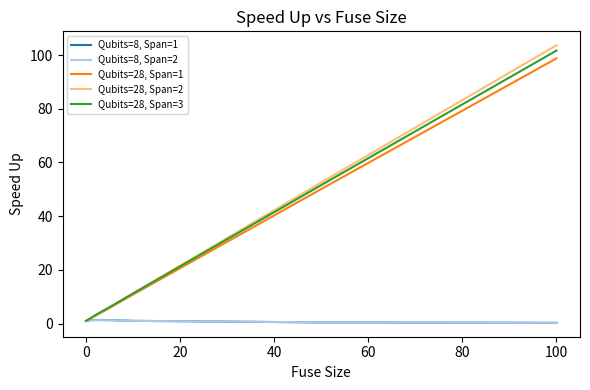

What are all the series names shown in the legend?

Qubits=8, Span=1, Qubits=8, Span=2, Qubits=28, Span=1, Qubits=28, Span=2, Qubits=28, Span=3